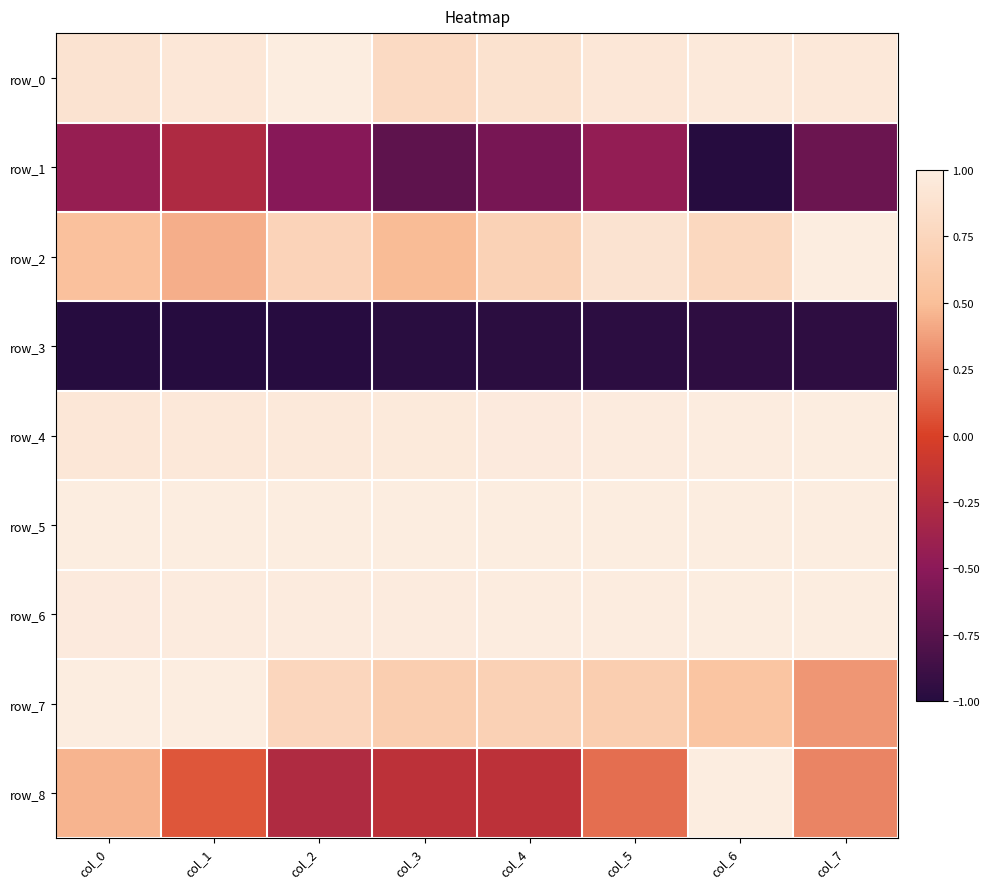

What is the maximum value for row_4?

1.0